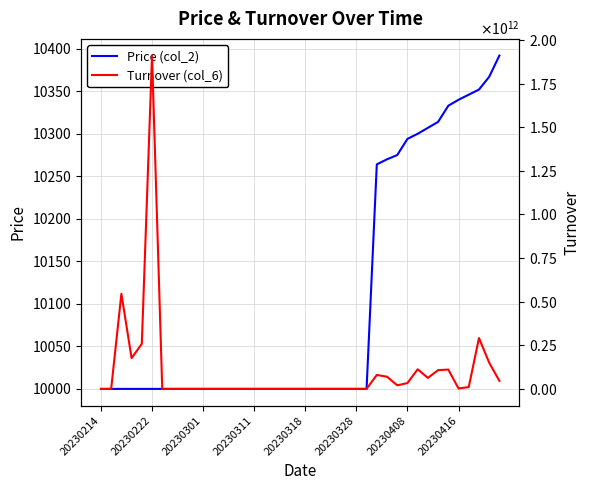

Which has a higher value, 29 or 9?

29